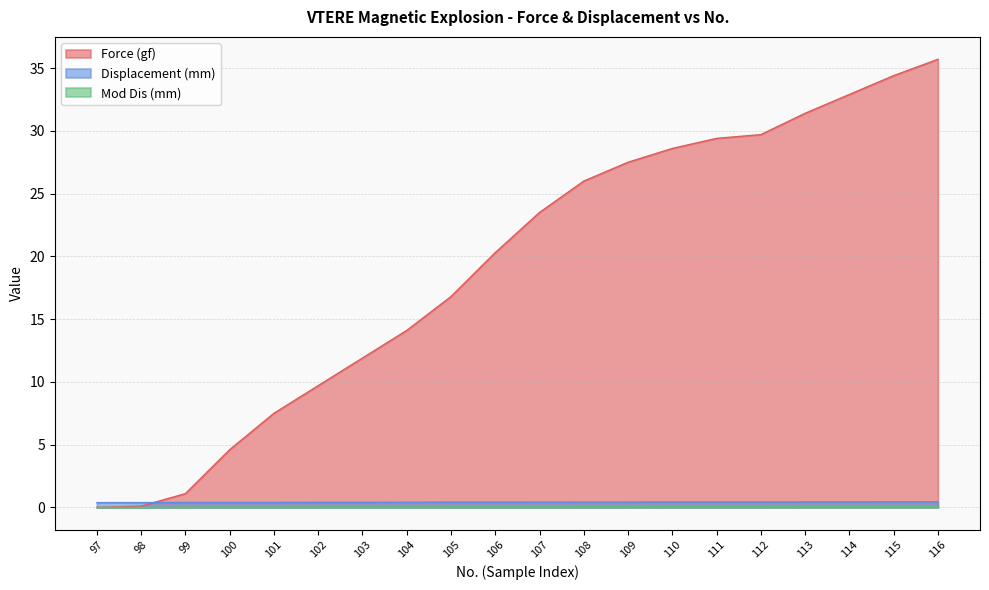

Which series has the largest range (max minus min)?

Force (gf)